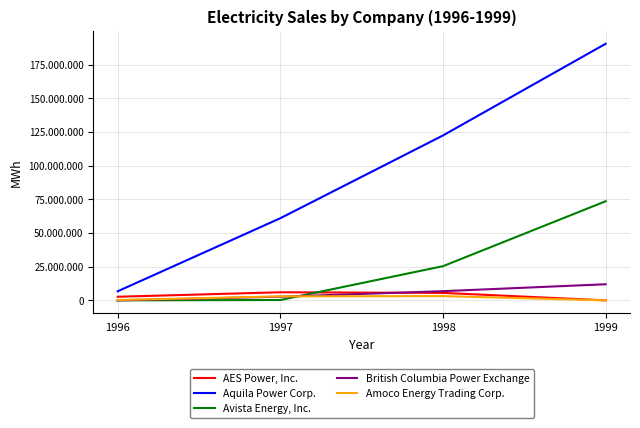

Reading right to left, transcribe all the data shown in this chart.

AES Power, Inc.: 0	5536066	6001560	2668809
Aquila Power Corp.: 190379754	122355322	60939188	6722554
Avista Energy, Inc.: 73519160	25355601	252583	0
British Columbia Power Exchange: 11941334	6811958	2716173	0
Amoco Energy Trading Corp.: 0	3162267	2978240	235050